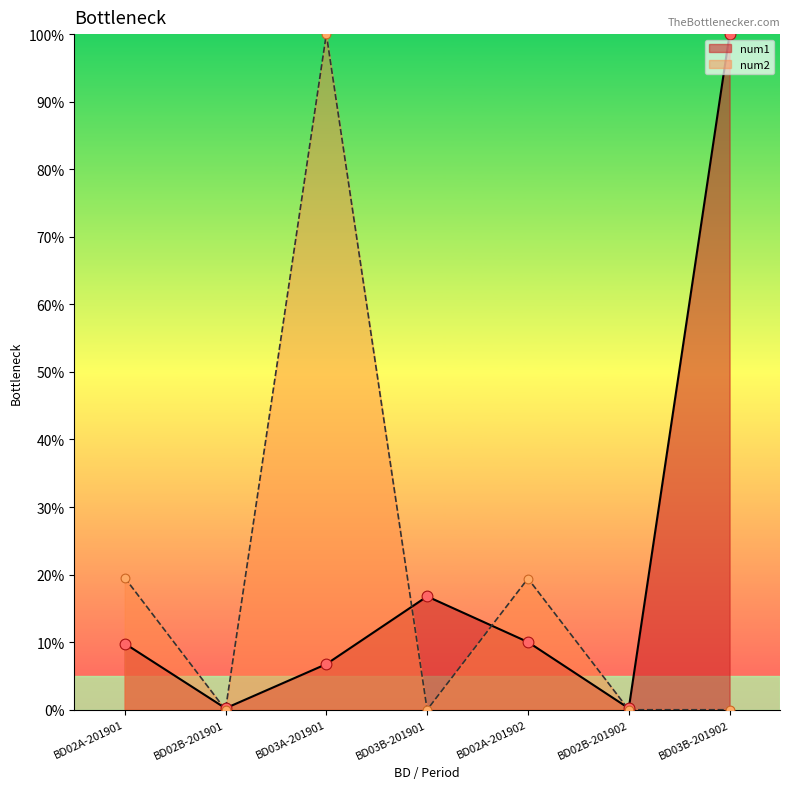

What are all the series names shown in the legend?

num1, num2